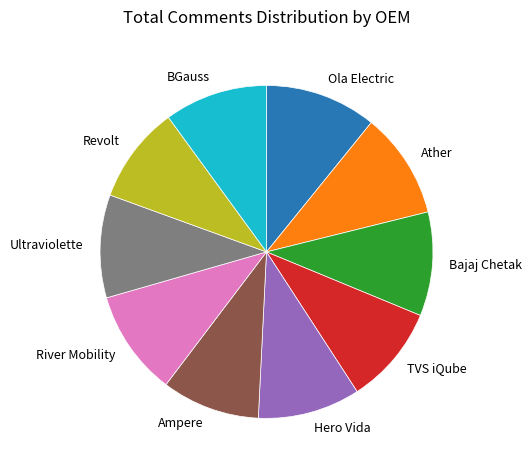

What is the ratio of the value at Ampere to the value at Hero Vida?

1.0